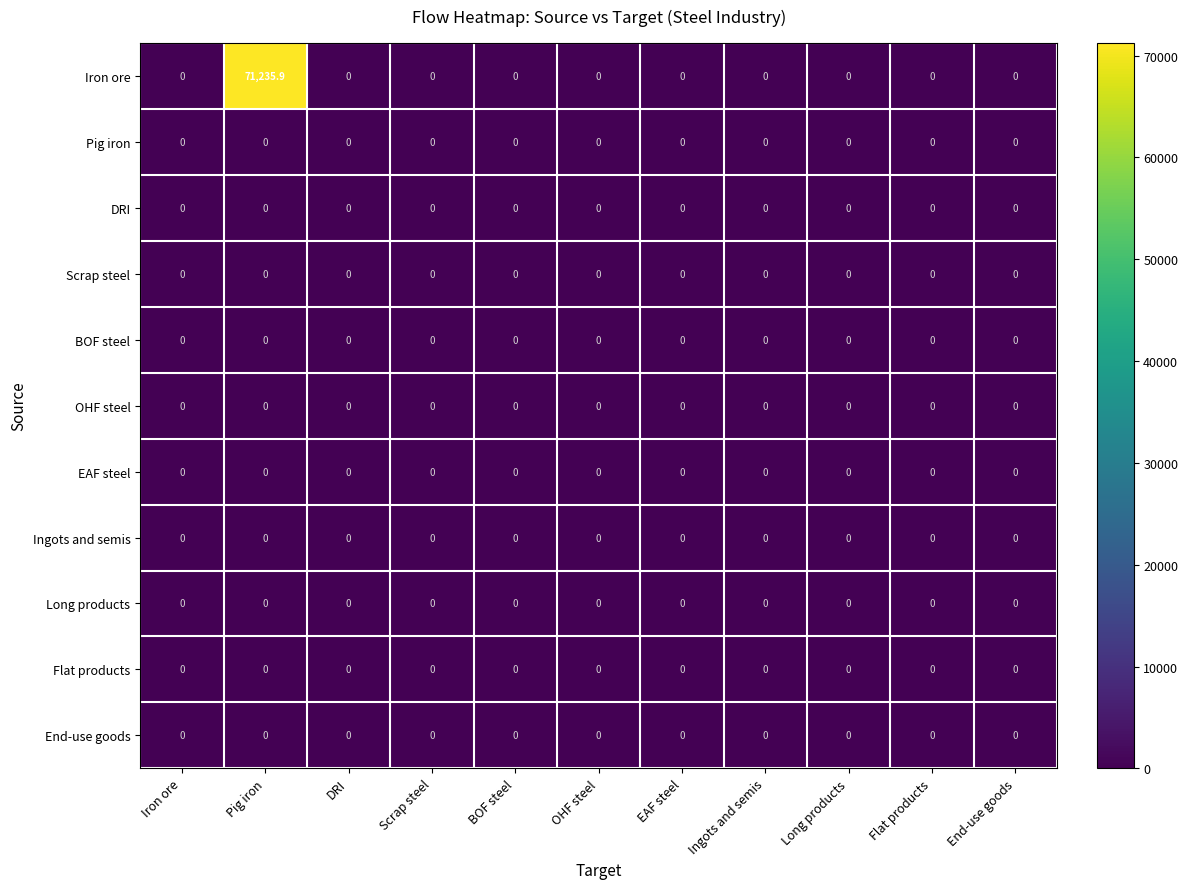

The value of Scrap steel at DRI is 0.0. True or false?

True